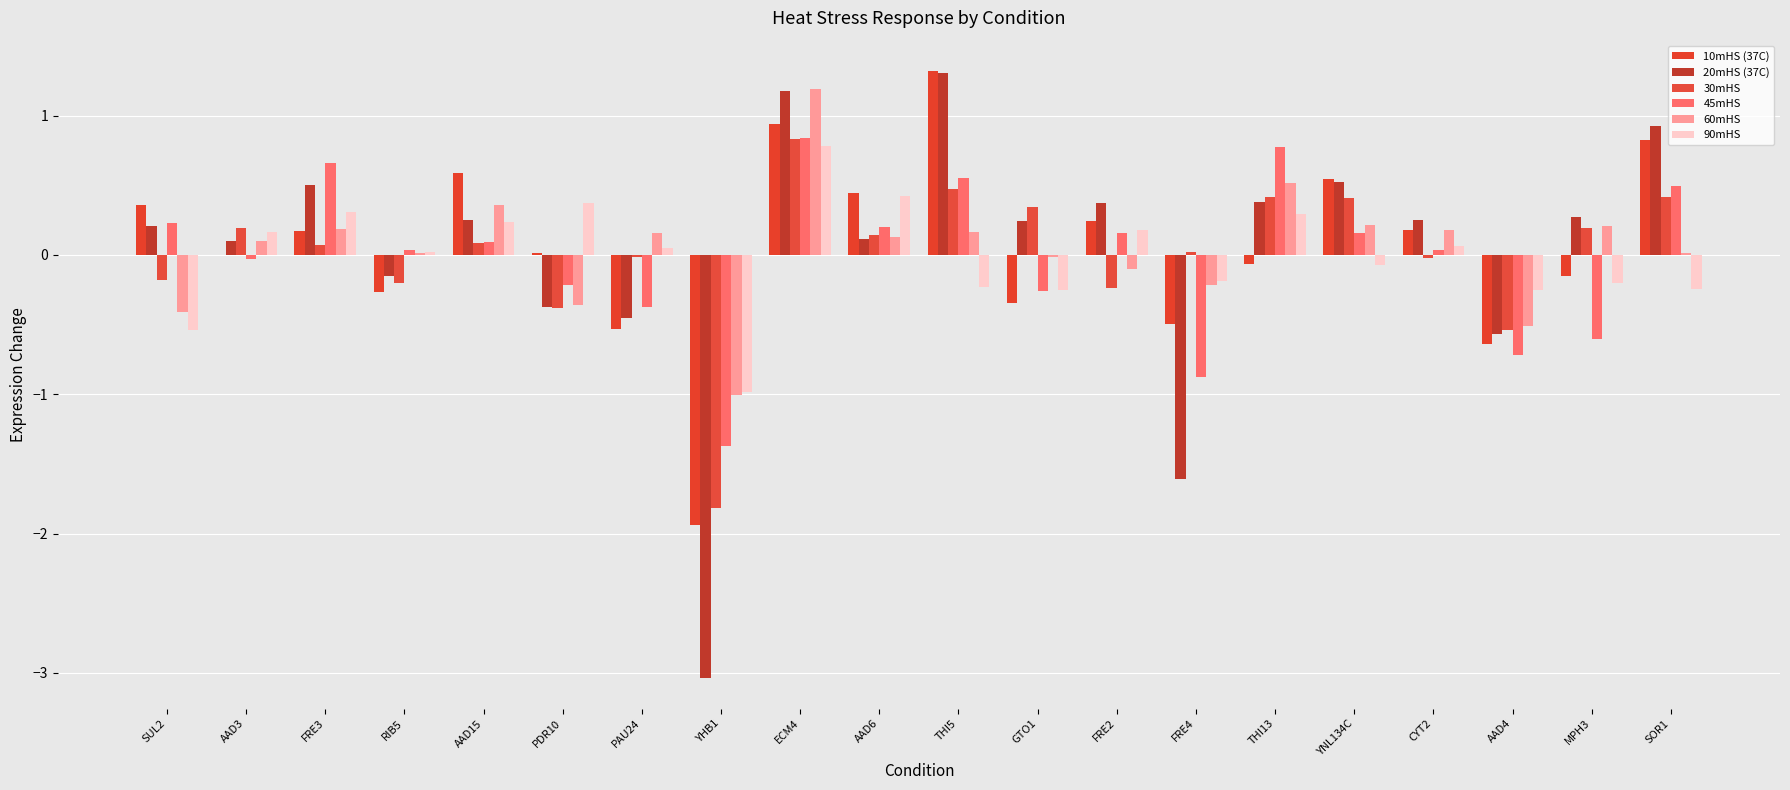

Reading left to right, list all the values displayed in this chart.

10mHS (37C): 0.4	-0.0	0.2	-0.3	0.6	0.0	-0.5	-1.9	0.9	0.4	1.3	-0.3	0.2	-0.5	-0.1	0.5	0.2	-0.6	-0.1	0.8
20mHS (37C): 0.2	0.1	0.5	-0.1	0.2	-0.4	-0.5	-3.0	1.2	0.1	1.3	0.2	0.4	-1.6	0.4	0.5	0.2	-0.6	0.3	0.9
30mHS: -0.2	0.2	0.1	-0.2	0.1	-0.4	-0.0	-1.8	0.8	0.1	0.5	0.3	-0.2	0.0	0.4	0.4	-0.0	-0.5	0.2	0.4
45mHS: 0.2	-0.0	0.7	0.0	0.1	-0.2	-0.4	-1.4	0.8	0.2	0.5	-0.3	0.2	-0.9	0.8	0.2	0.0	-0.7	-0.6	0.5
60mHS: -0.4	0.1	0.2	0.0	0.4	-0.4	0.2	-1.0	1.2	0.1	0.2	-0.0	-0.1	-0.2	0.5	0.2	0.2	-0.5	0.2	0.0
90mHS: -0.5	0.2	0.3	0.0	0.2	0.4	0.1	-1.0	0.8	0.4	-0.2	-0.2	0.2	-0.2	0.3	-0.1	0.1	-0.3	-0.2	-0.2